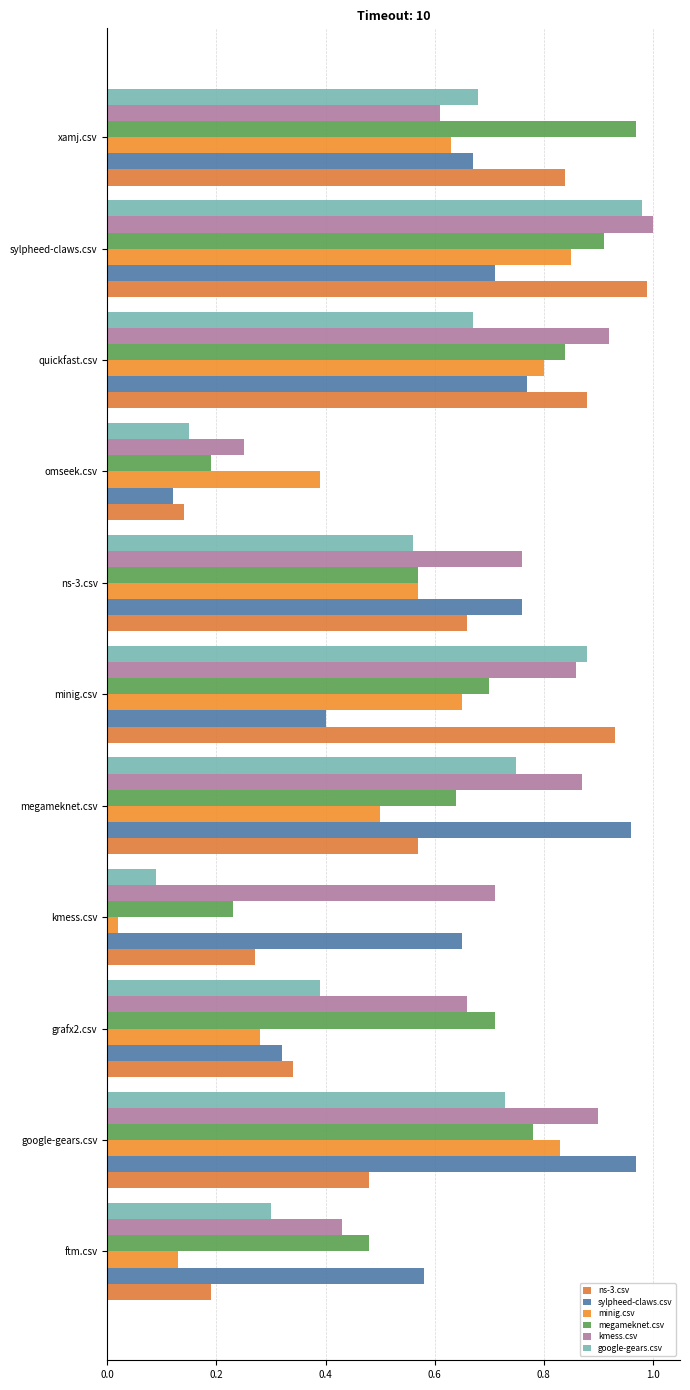

What is the sum of all sylpheed-claws.csv values?

6.9